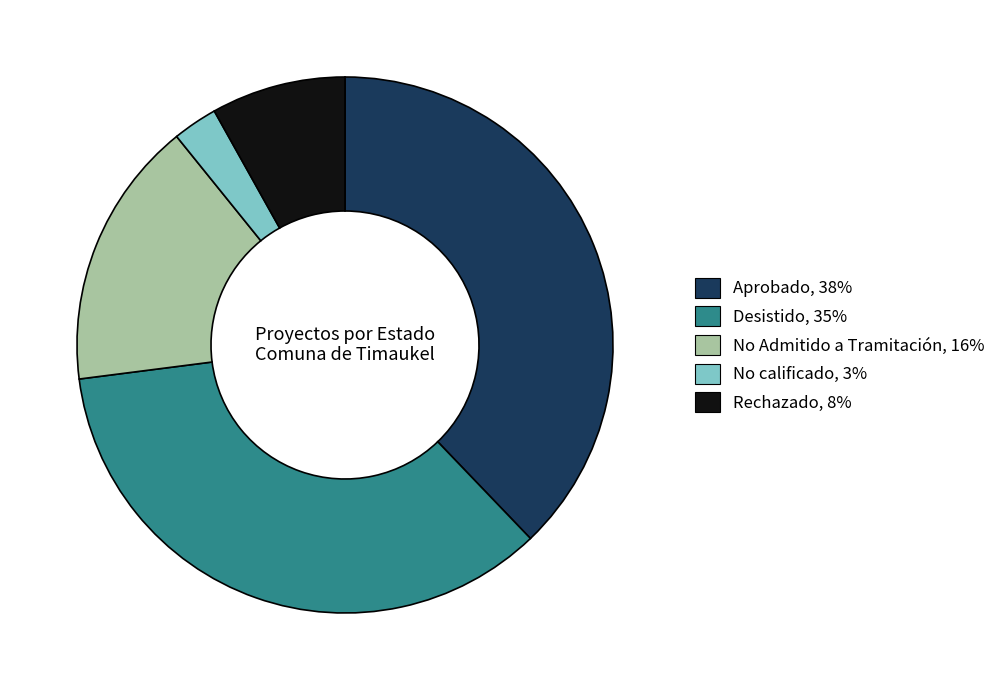

Do No calificado and Aprobado together represent more than half of the pie?

No